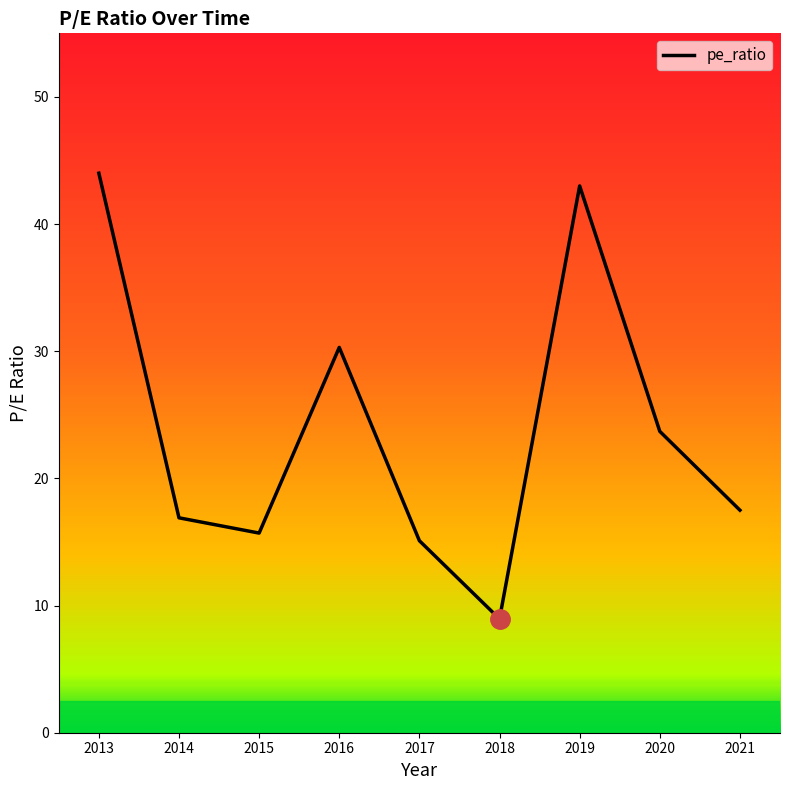

The value at 2017 is 26.6. True or false?

False